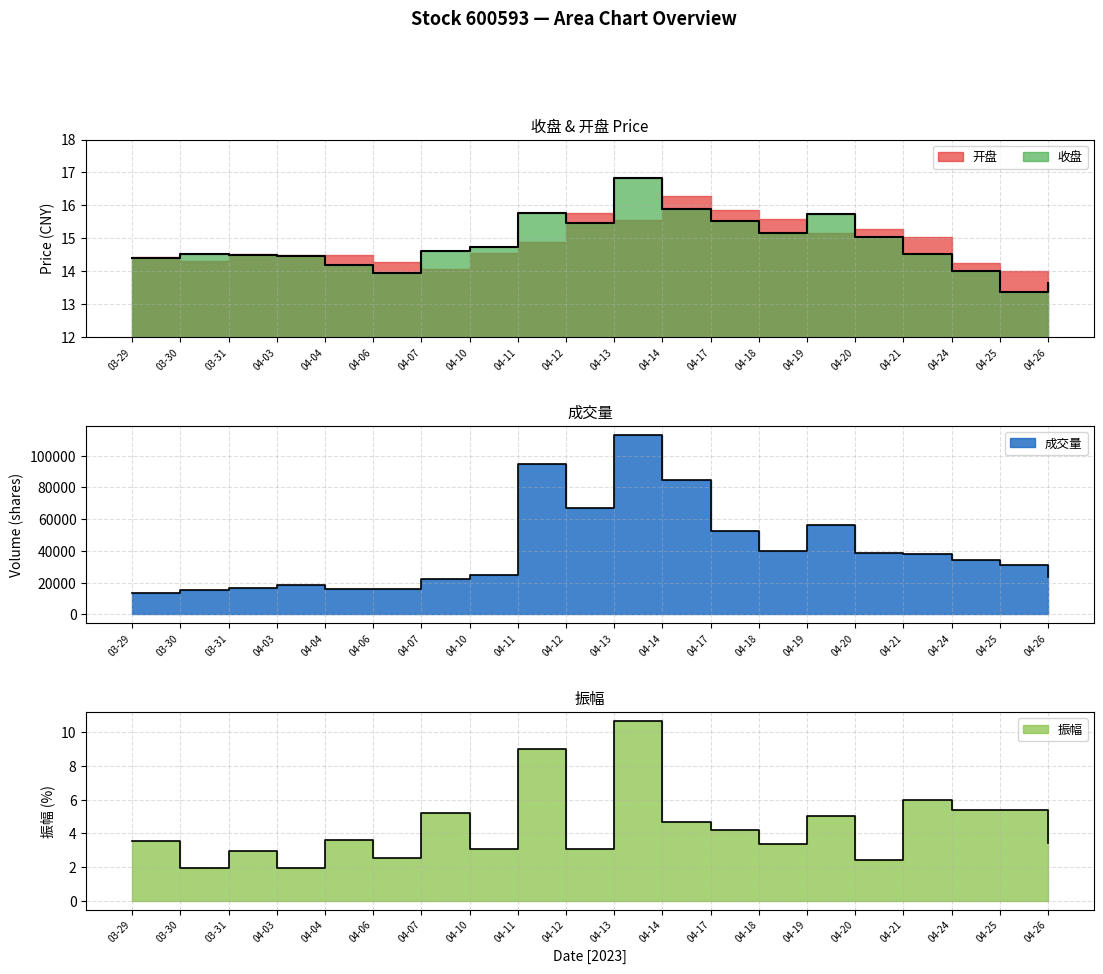

In 收盘, how many points are higher than both neighbors (excluding endpoints)?

4